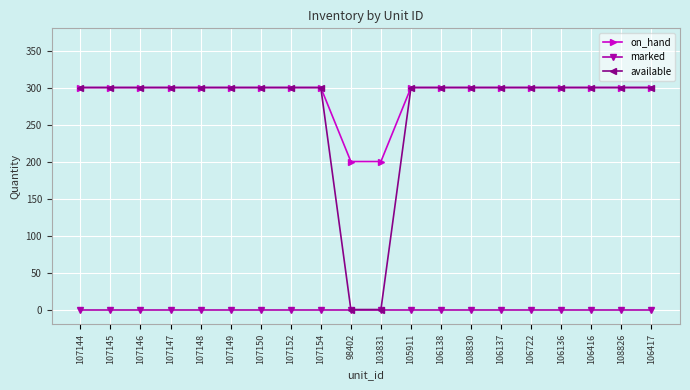

At how many categories does at least one series exceed 163?

20